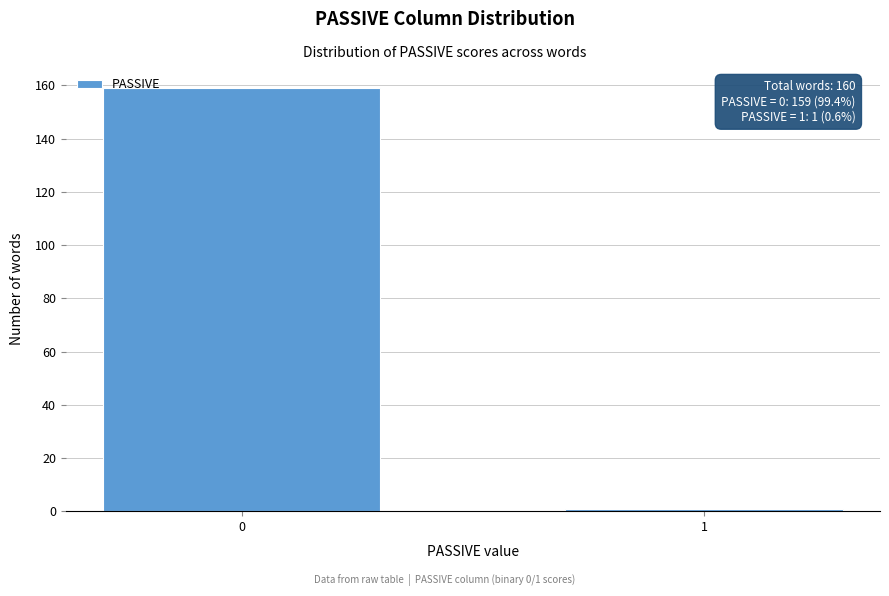

Reading right to left, extract all data points from this chart.

1	159